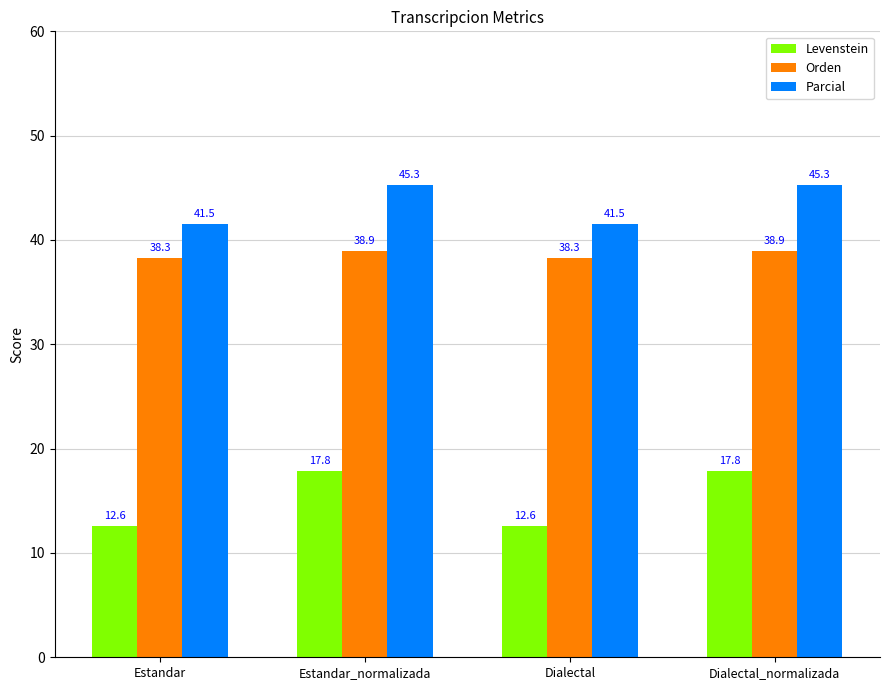

Reading left to right, transcribe all the data shown in this chart.

Levenstein: 12.6	17.8	12.6	17.8
Orden: 38.3	38.9	38.3	38.9
Parcial: 41.5	45.3	41.5	45.3